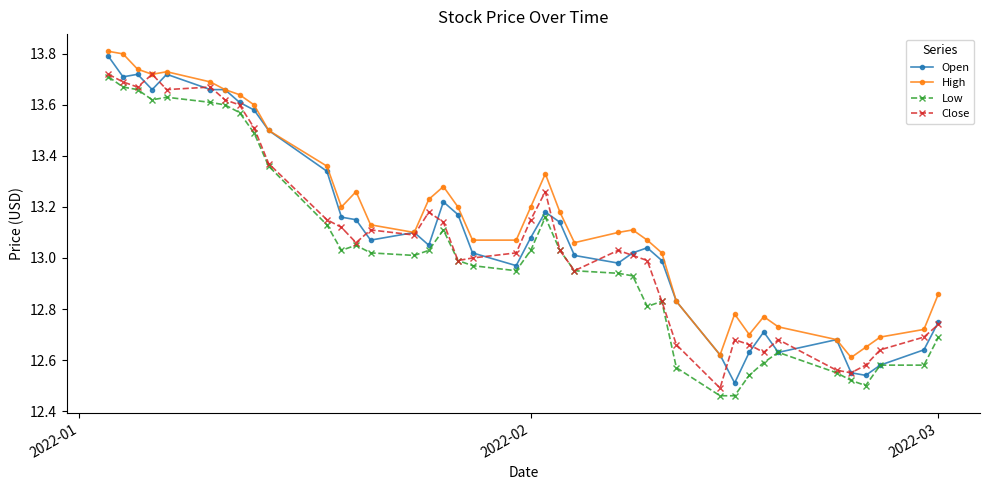

At how many categories does at least one series exceed 12?

40